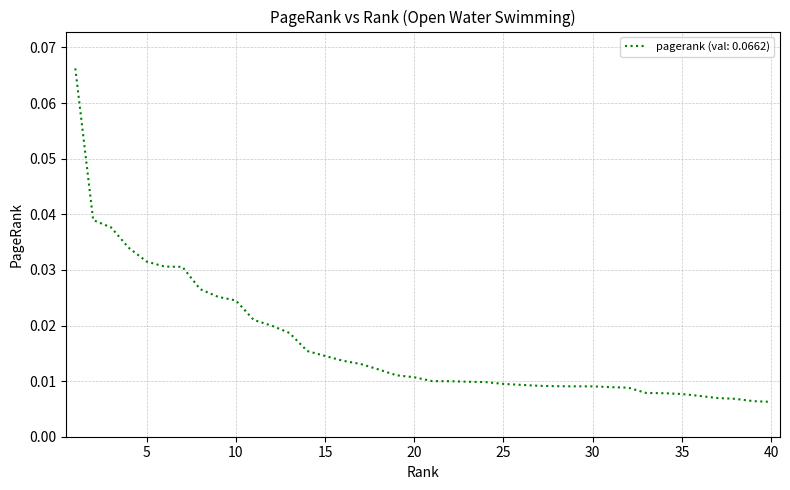

Count the number of data series in this chart.

1